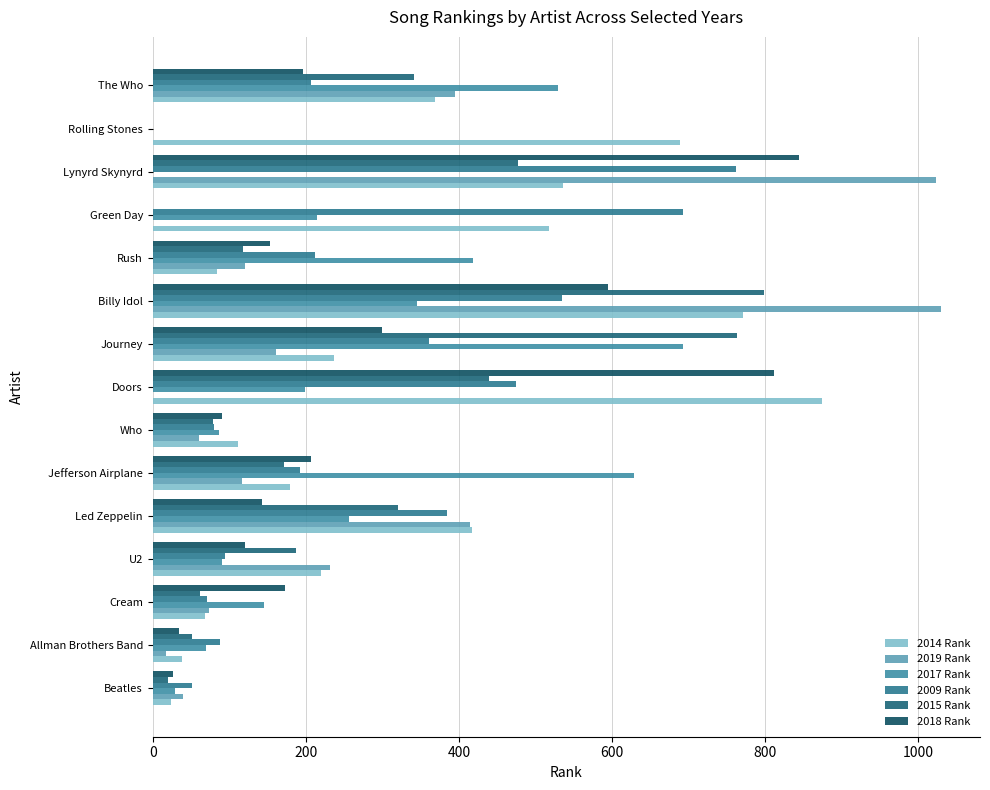

How many values in 2009 Rank are above zero?

14